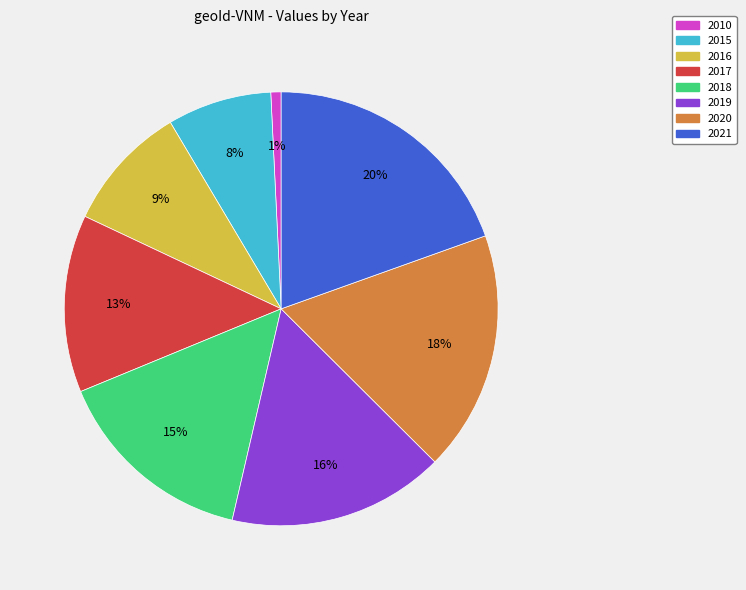

The 2020 slice represents 18% of the pie. True or false?

True